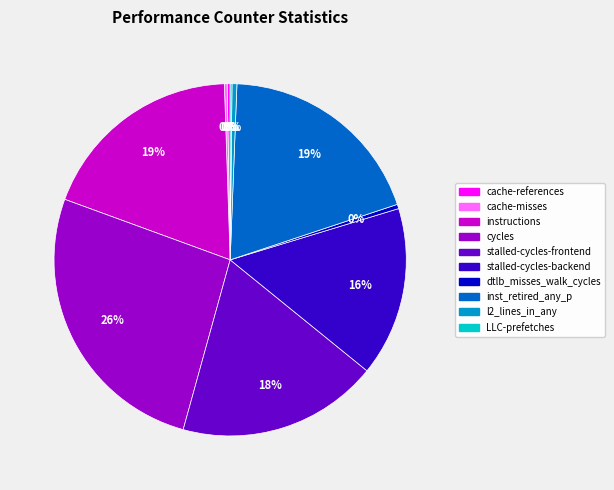

To the nearest percent, what portion does instructions represent?

19%